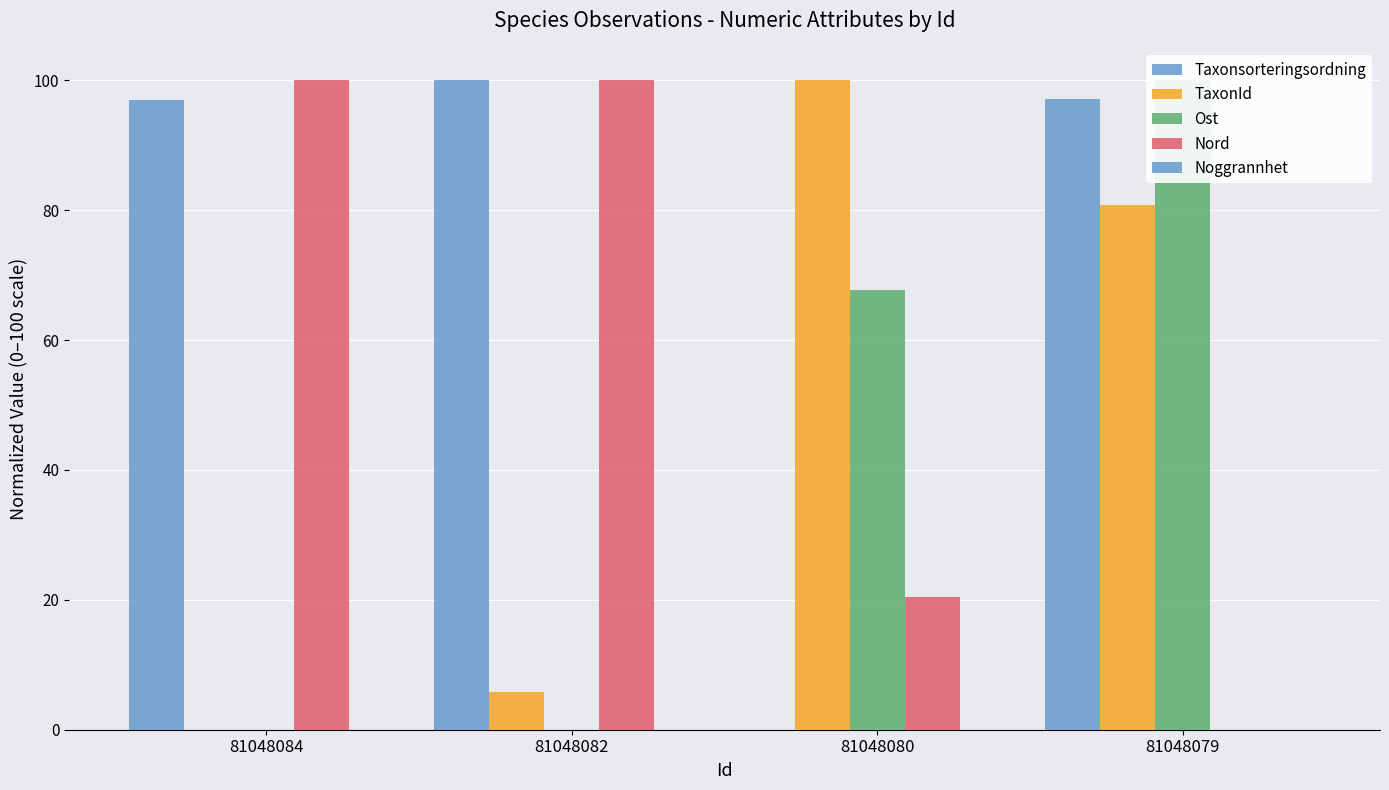

Between 81048084 and 81048080, which series saw the biggest shift?

TaxonId